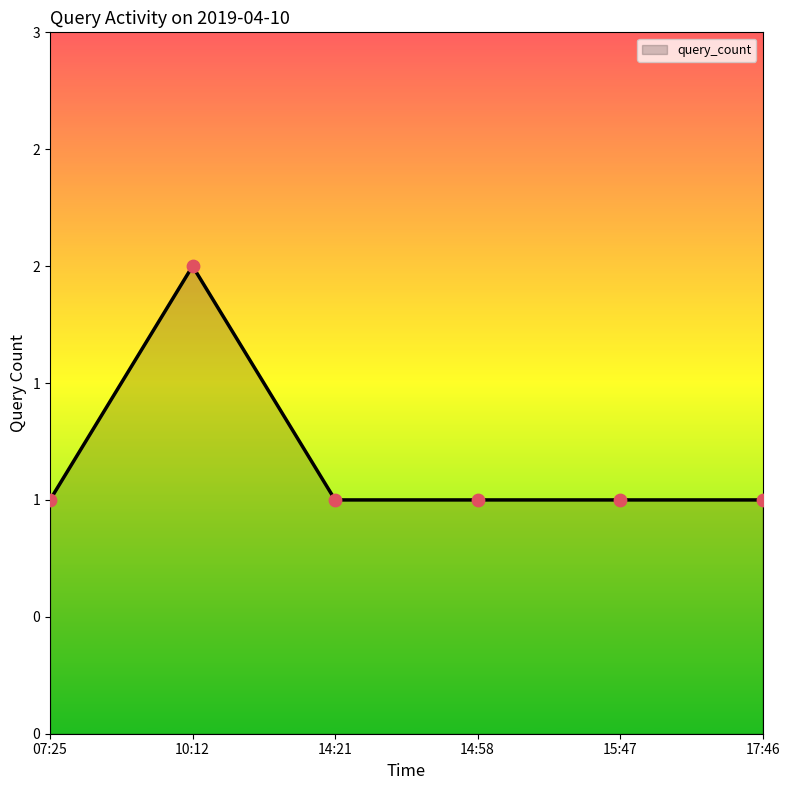

What is the change in value from 10:12 to 17:46?

-1